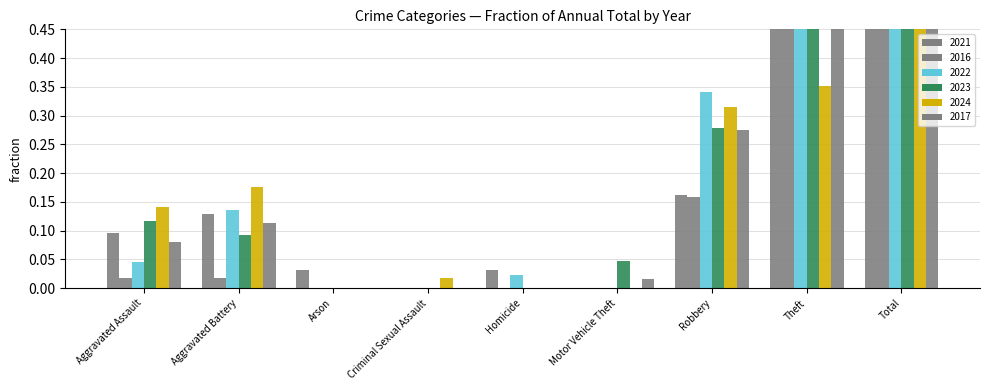

What is the difference between the second highest and minimum values in the 2022 series?

0.5